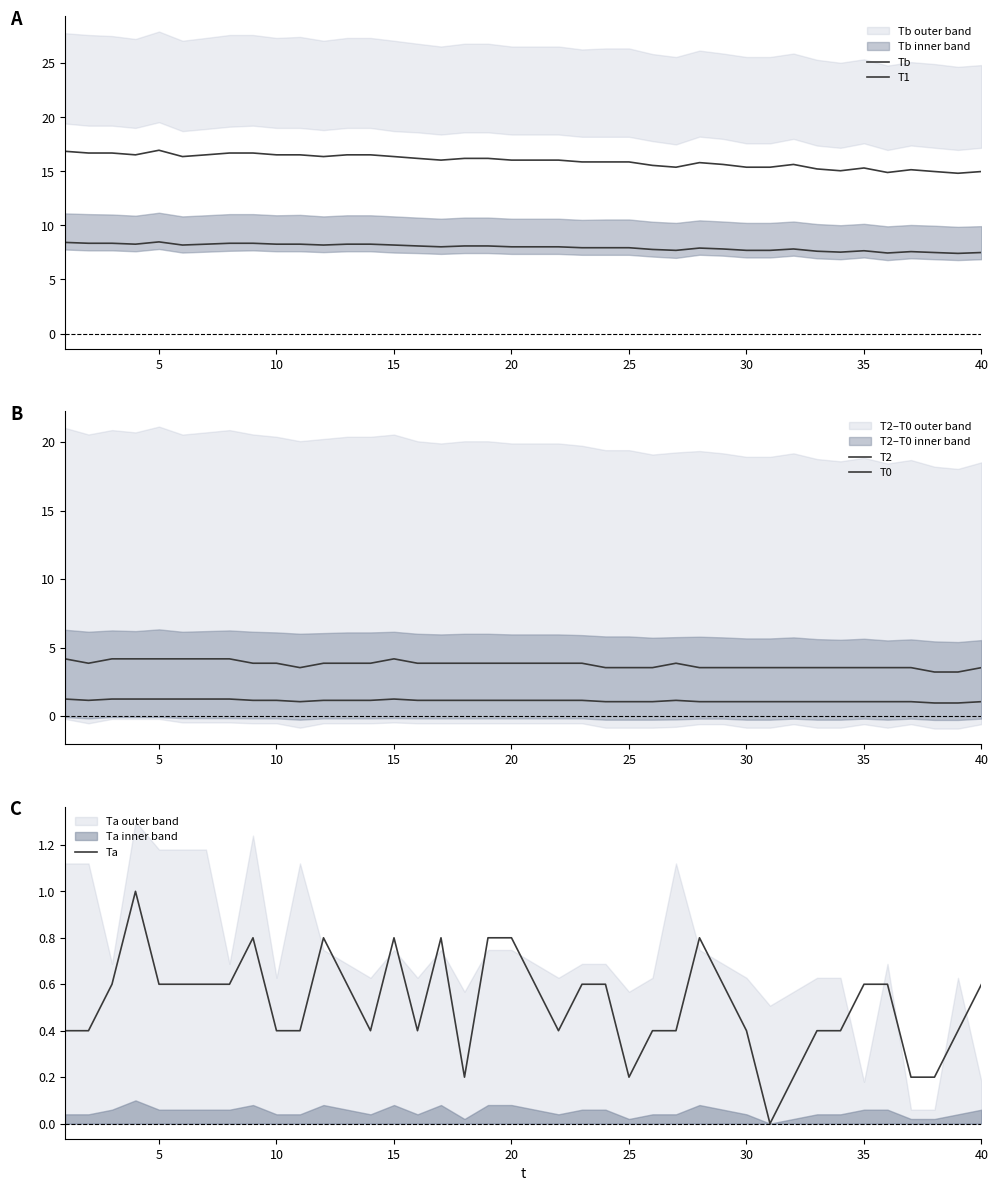

What is the sum of all T1 values?

319.2